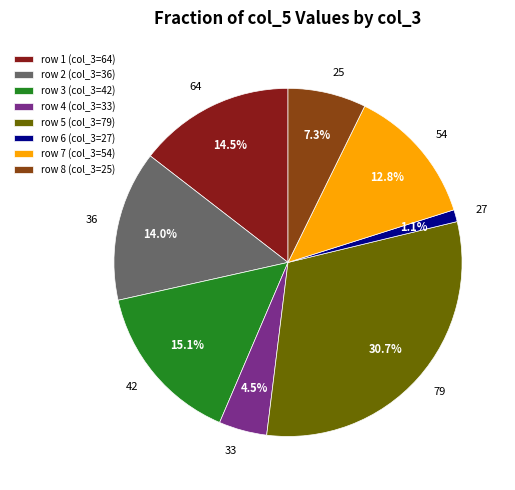

What percentage is the 54 slice, to the nearest percent?

13%